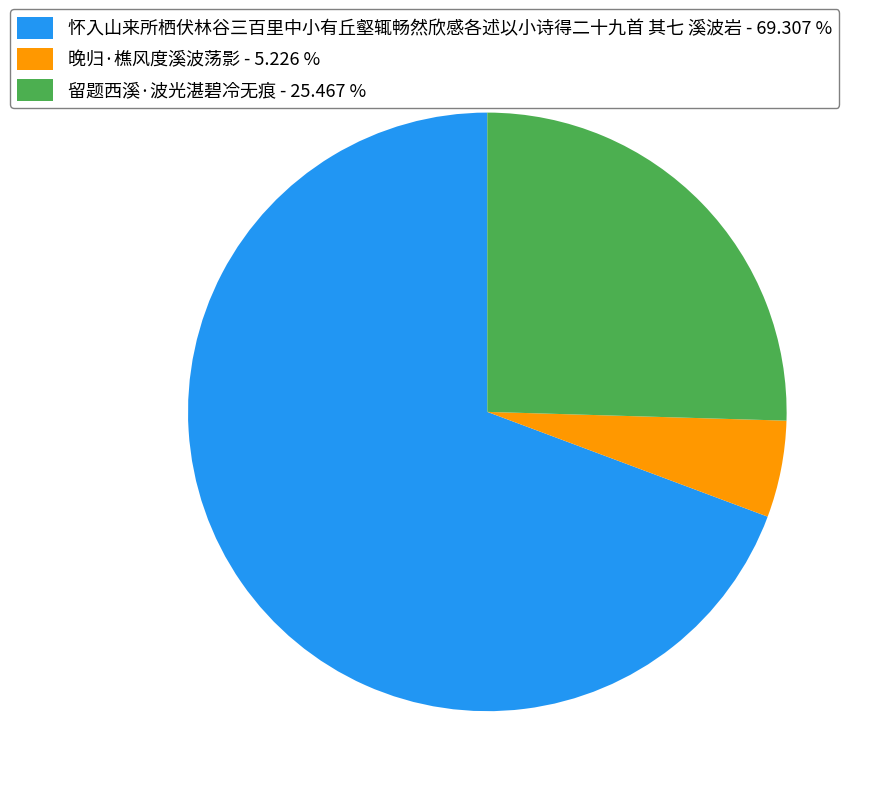

Approximately how many times larger is the value at 留题西溪·波光湛碧冷无痕 compared to 怀入山来所栖伏林谷三百里中小有丘壑辄畅然欣感各述以小诗得二十九首 其七 溪波岩?

0.4